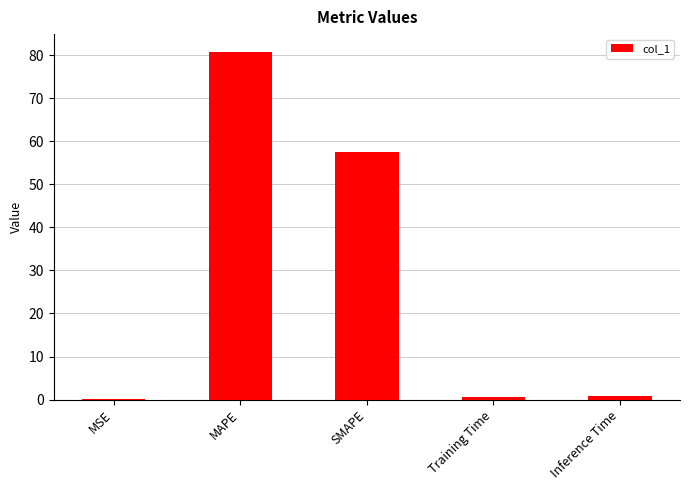

Between SMAPE and MSE, which is larger?

SMAPE